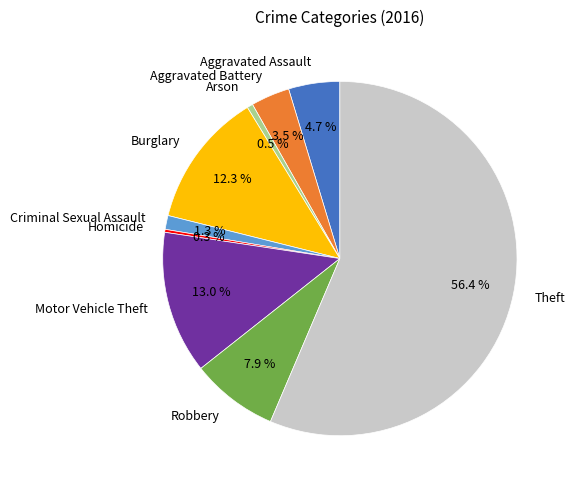

Is there a majority slice in this chart?

Yes